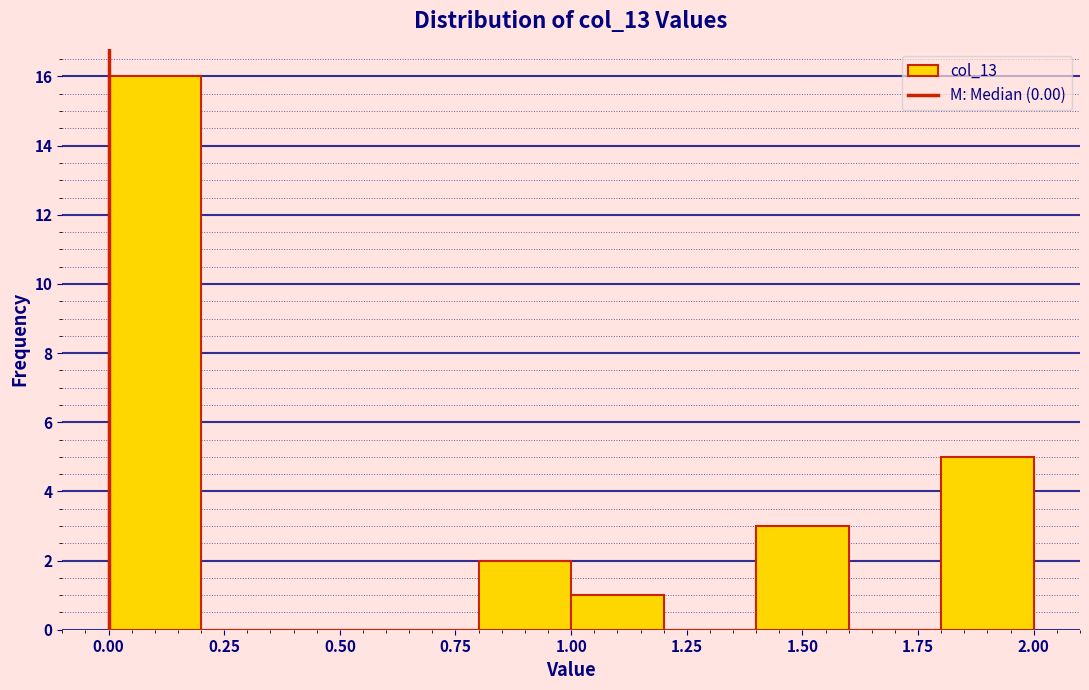

Which range on the x-axis has the tallest bar?

0.0 to 0.2